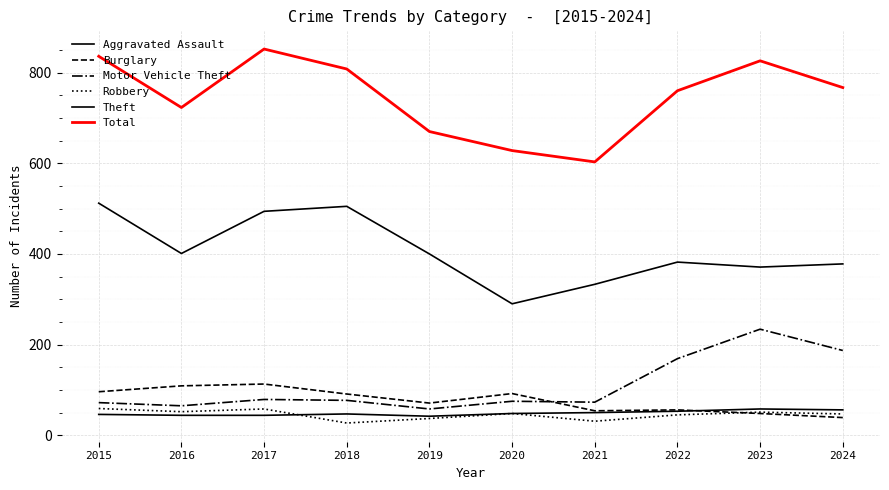

True or false: Aggravated Assault and Motor Vehicle Theft cross at least once.

False